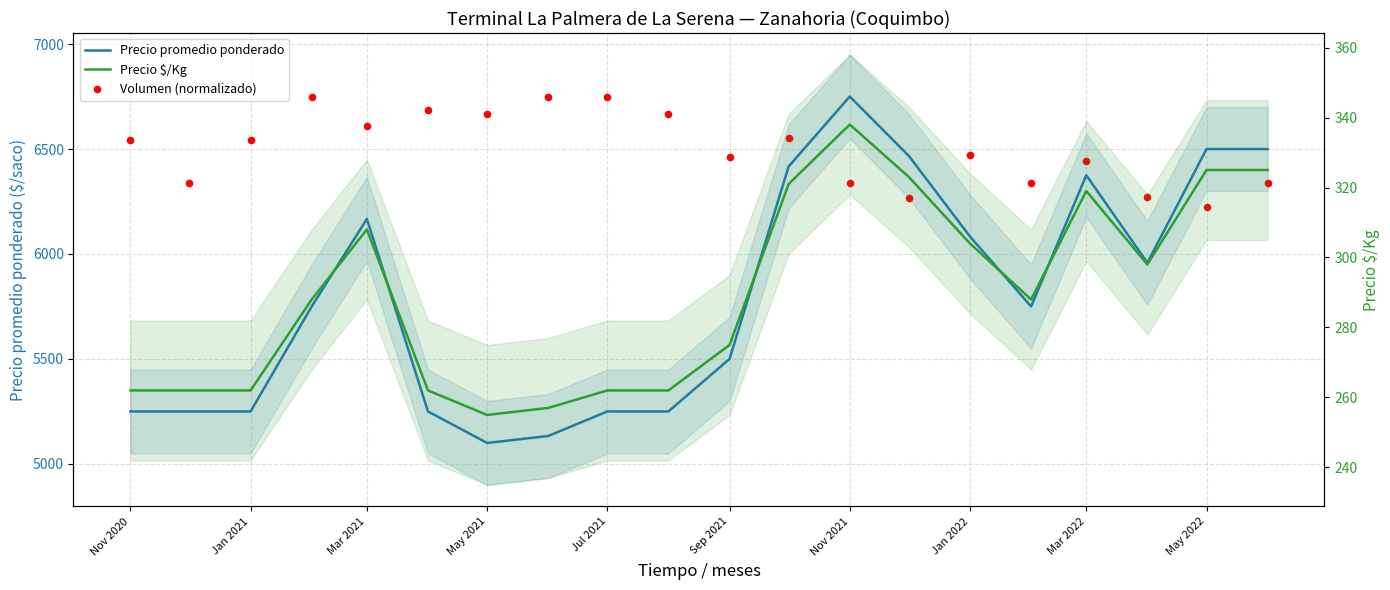

Is the value of Precio $/Kg at Nov 2020 greater than the value of Volumen (normalizado) at Mar 2021?

No